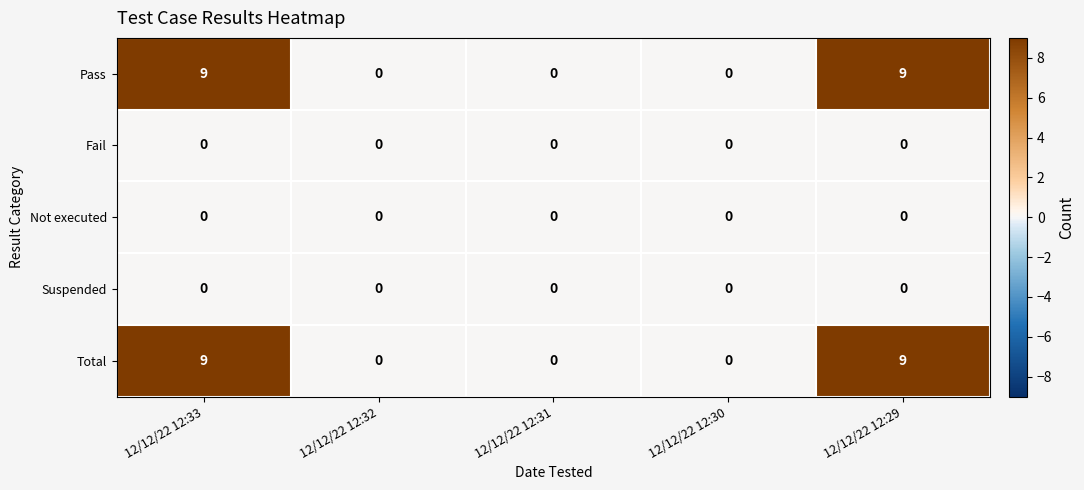

What is the spread (max minus min) of values at 12/12/22 12:29?

9